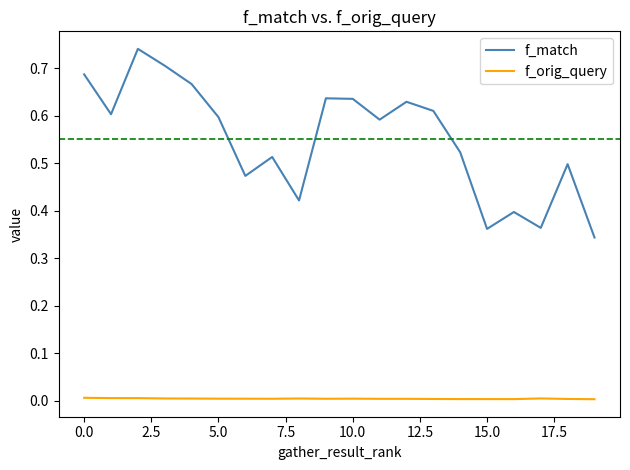

Which series has the largest total across all categories?

f_match